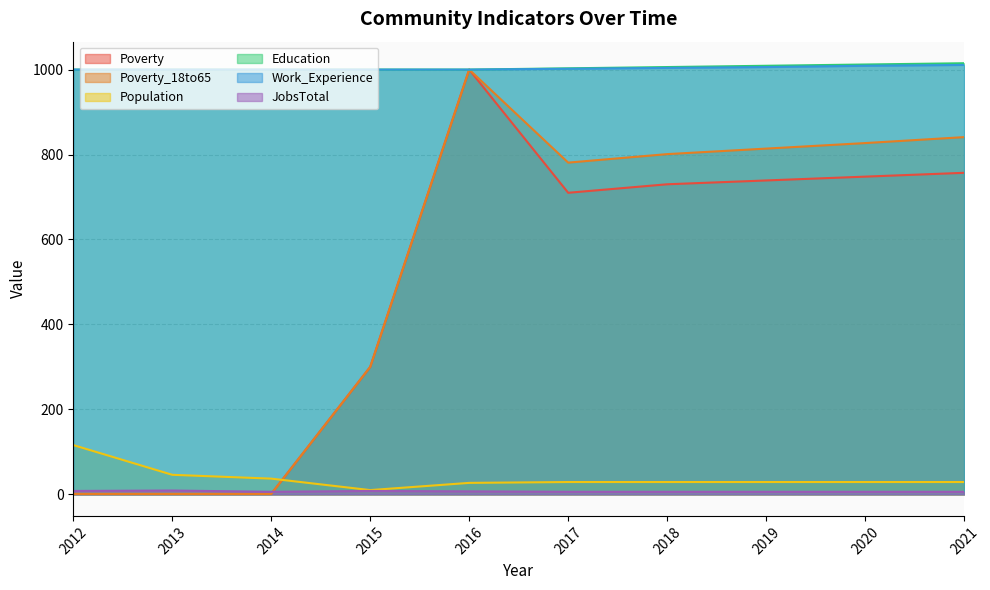

What is the difference between the Poverty values at 2019 and 2020?

9